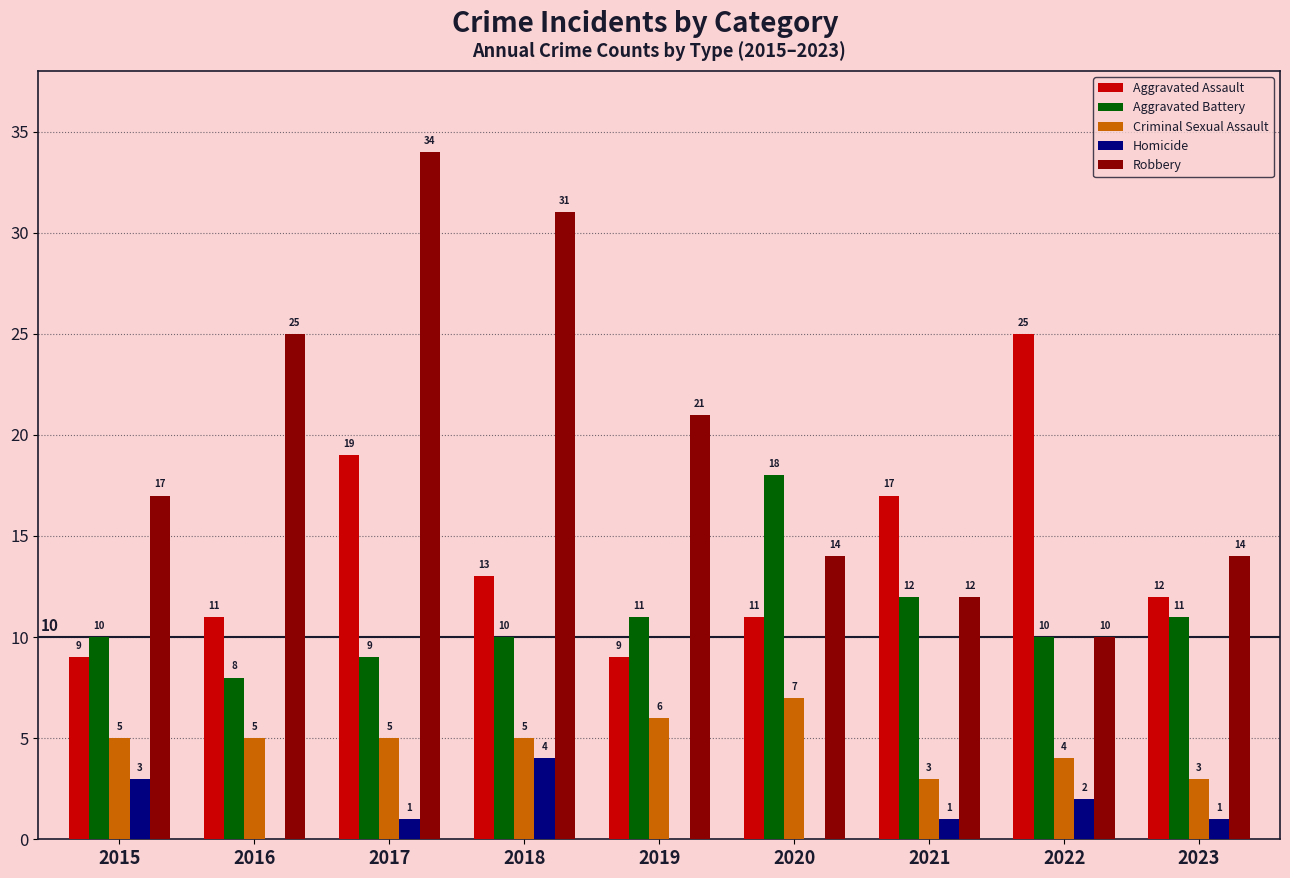

Where does the Aggravated Assault series first go above 12?

2017